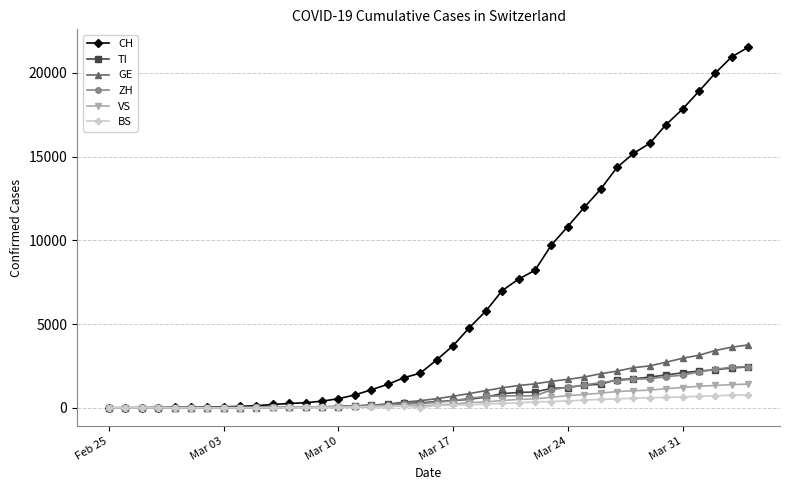

Which series has the largest range (max minus min)?

CH